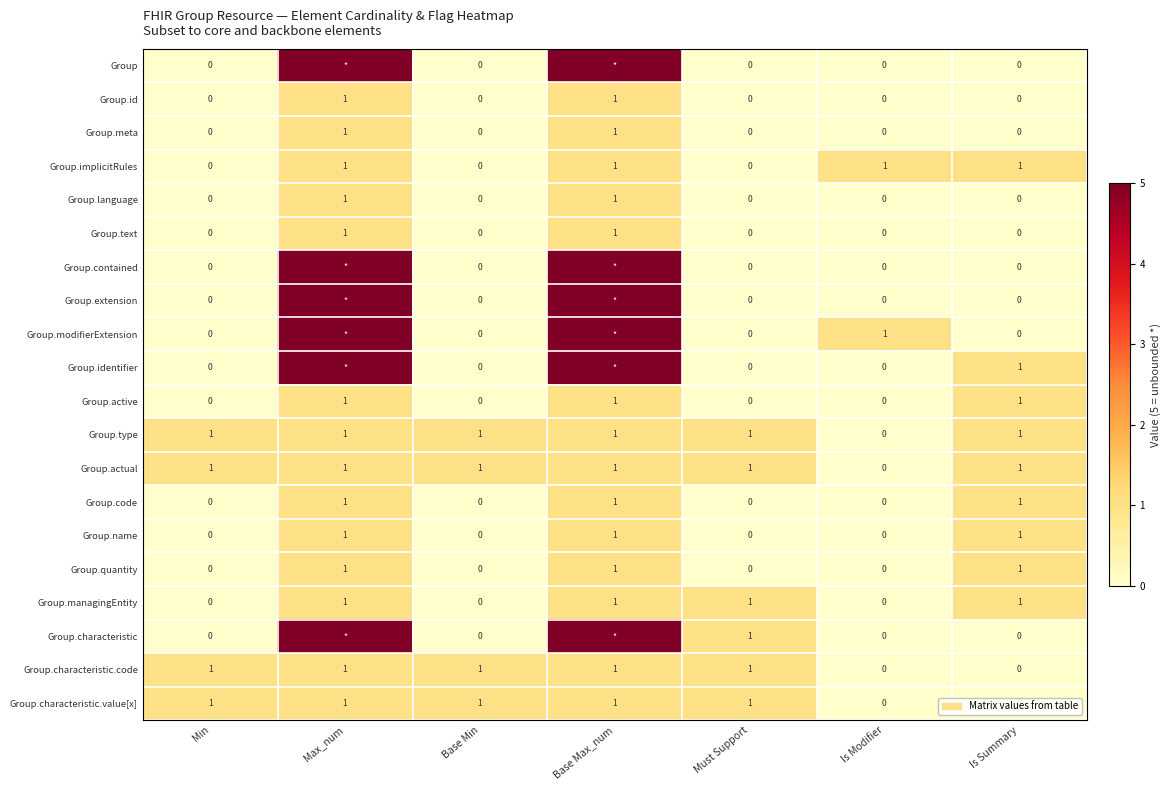

How many values in Group.active are above zero?

3